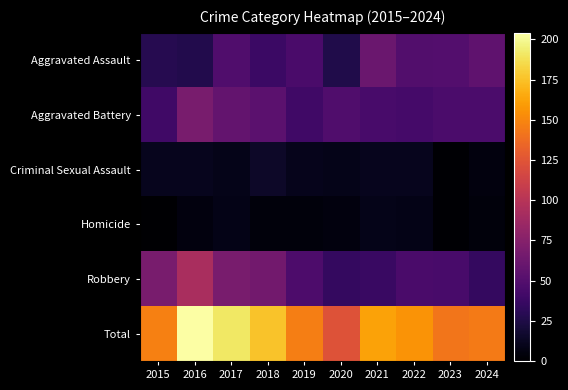

How many distinct data groups are displayed?

6